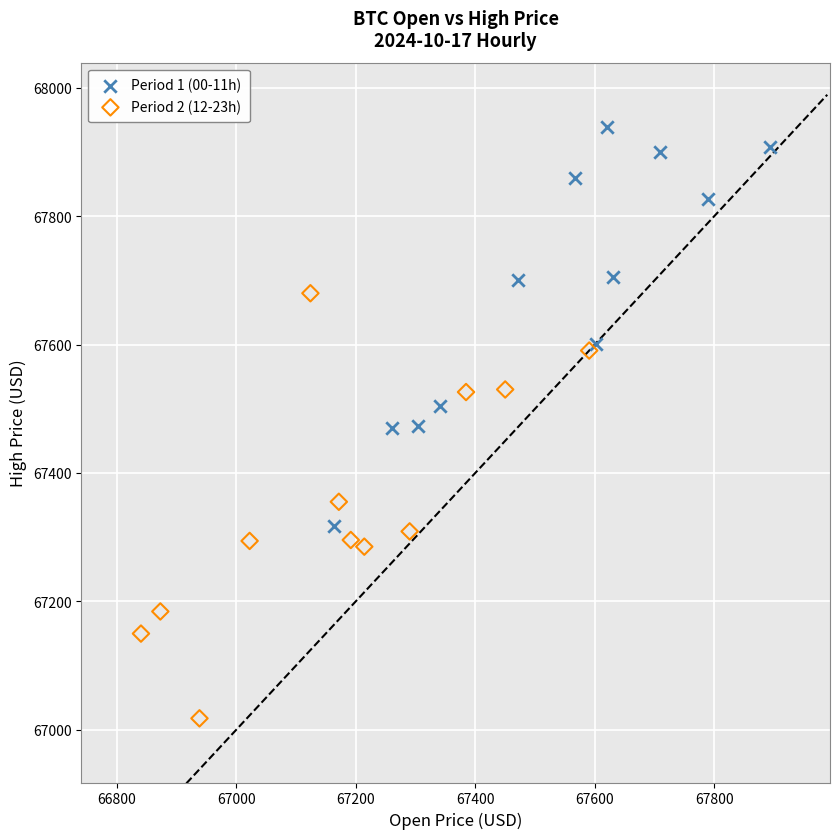

Which series has the widest spread of Y values?

Period 2 (12-23h)